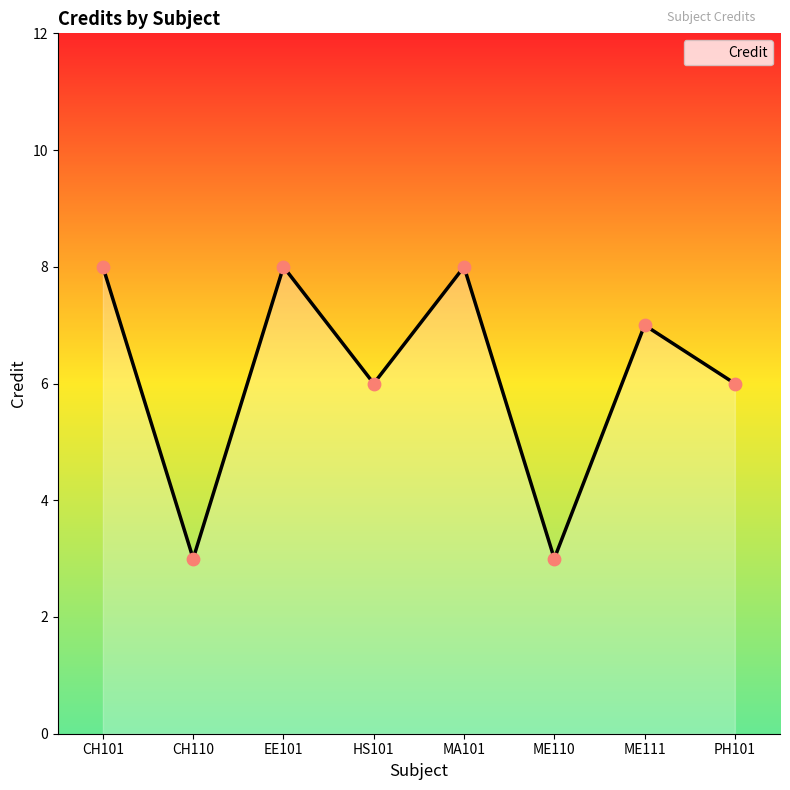

What is the ratio of the value at EE101 to the value at CH110?

2.7